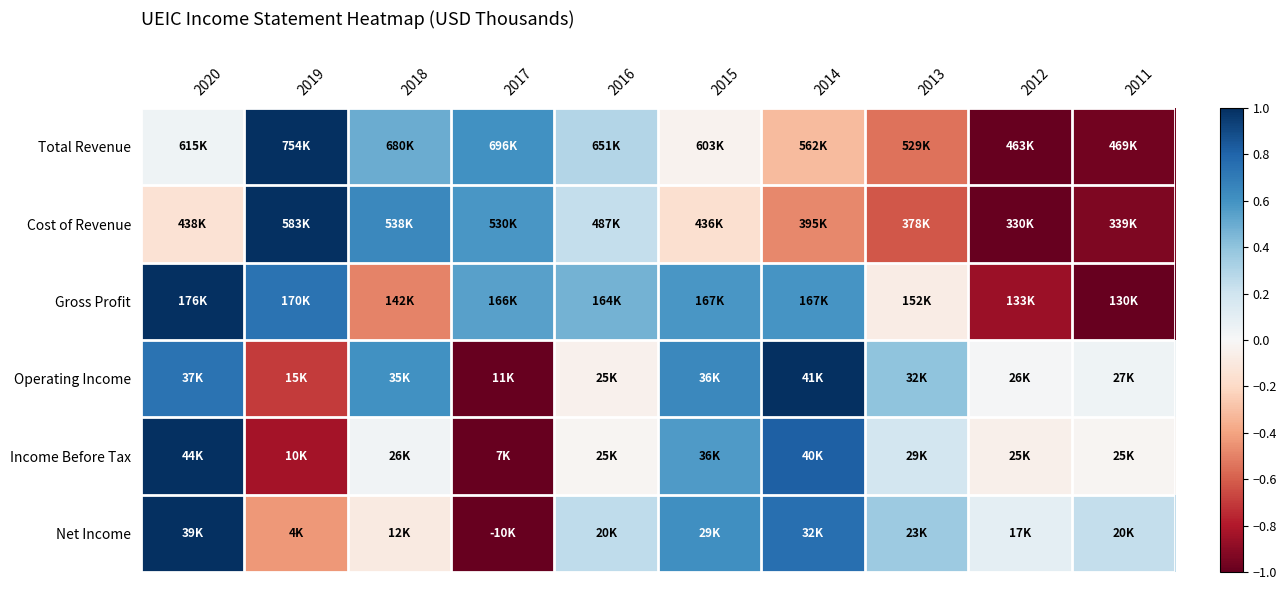

Which series has the widest spread of values?

Total Revenue